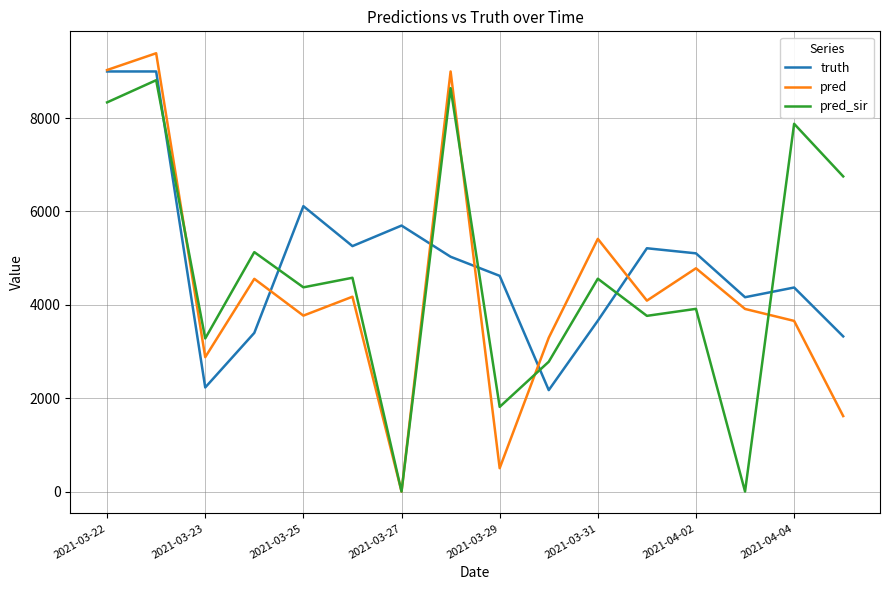

What is the lowest value of the truth series?

2172.0